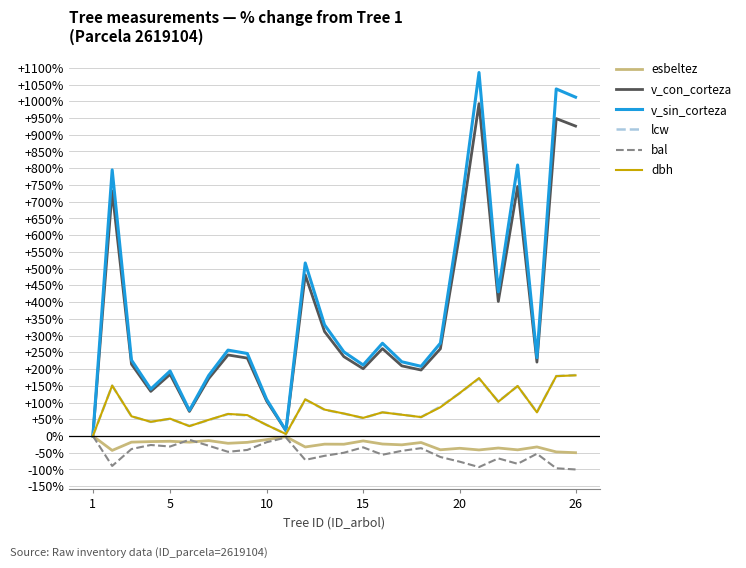

What is the highest value of the dbh series?

181.2